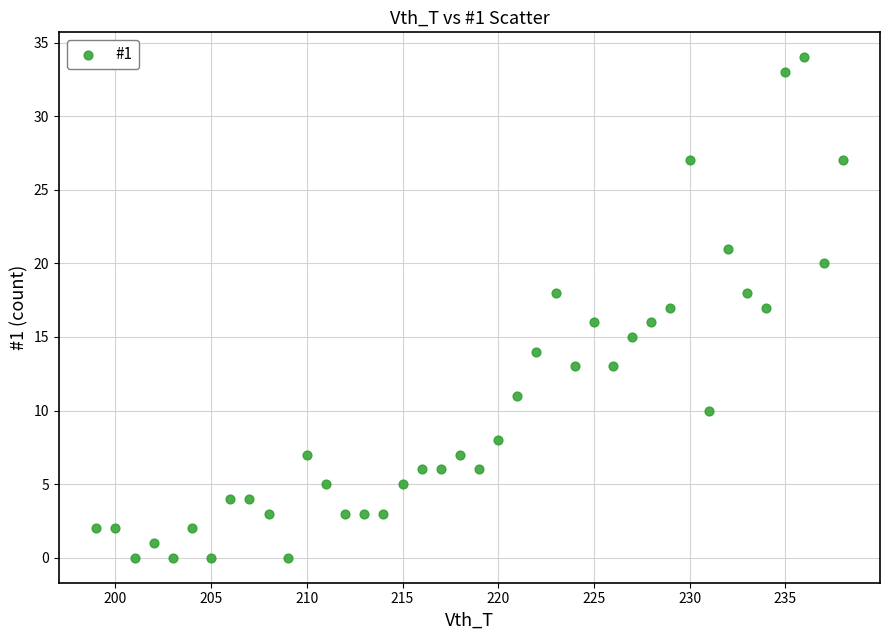

What is the range of Y values (max minus min)?

34